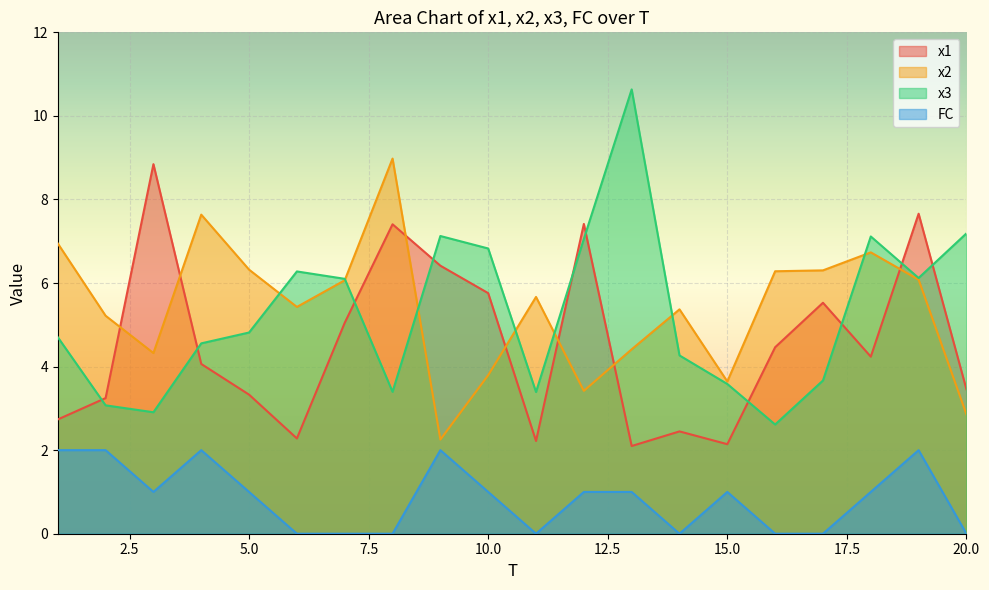

True or false: x1 has a value of 1.9 at 18.

False